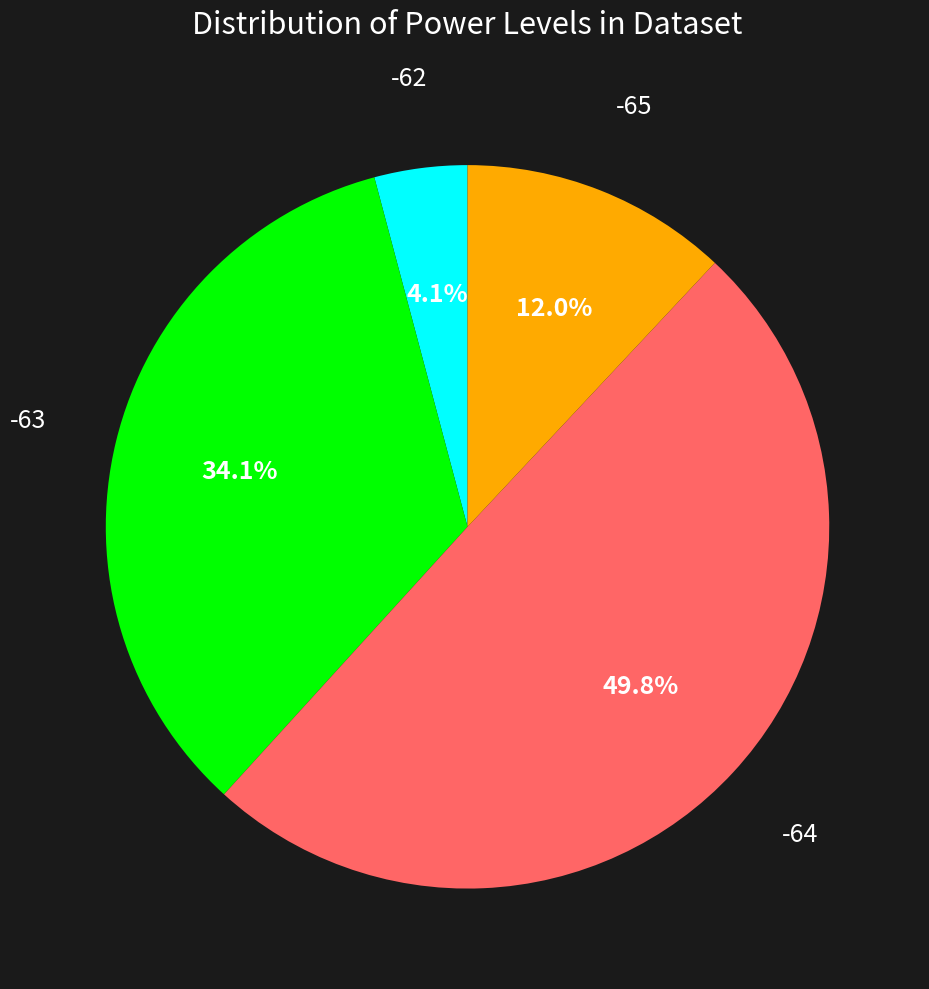

Rank the categories by value from lowest to highest.

-62, -65, -63, -64